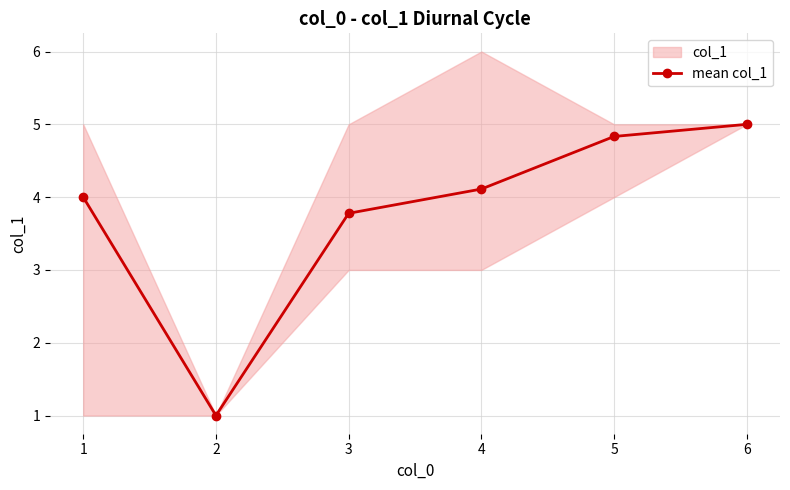

What is the sum of the values at 6 and 5?

9.8